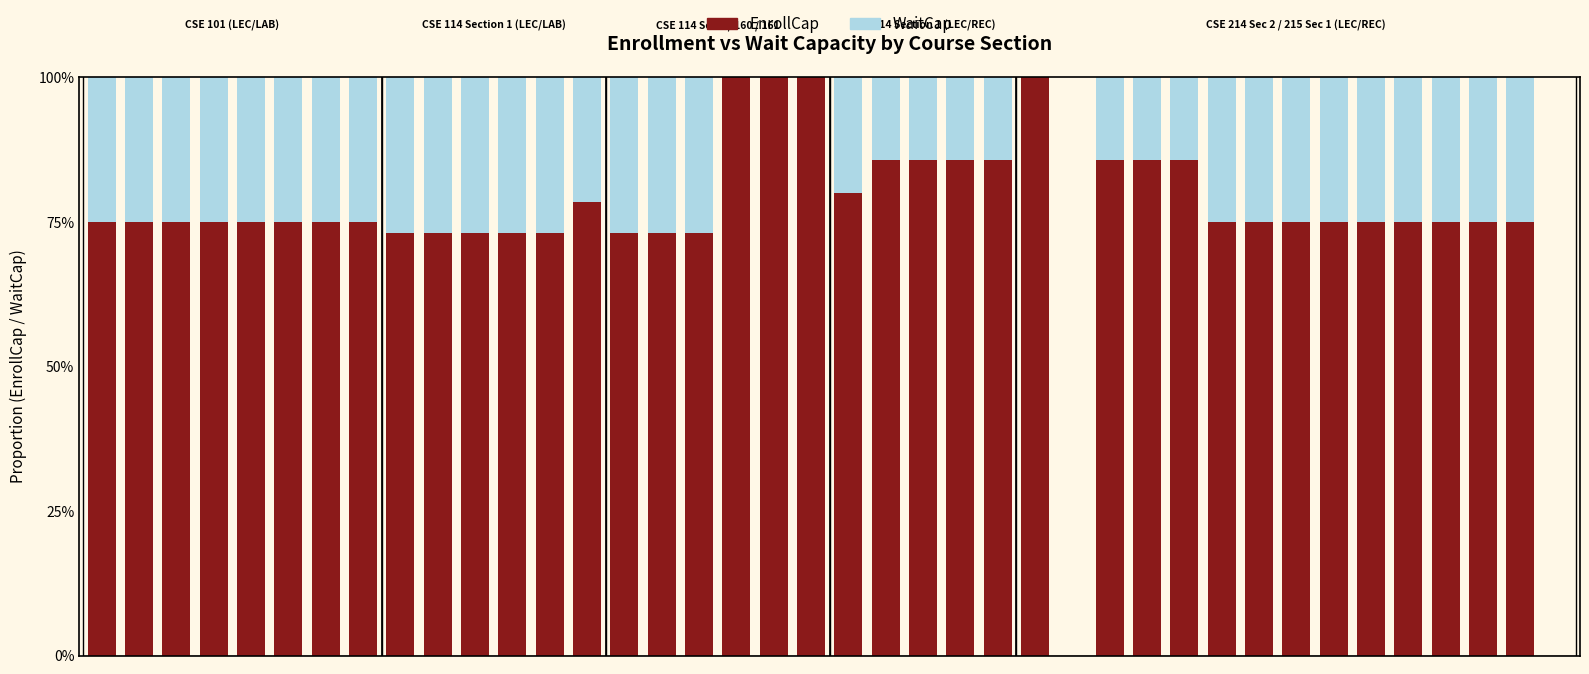

What are all the series names shown in the legend?

EnrollCap, WaitCap